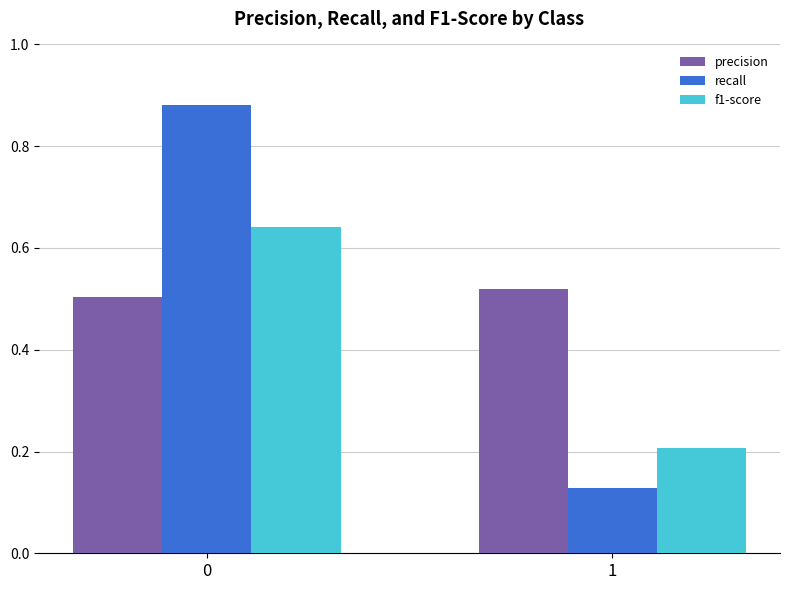

List the series in order of their peak value, lowest first.

precision, f1-score, recall